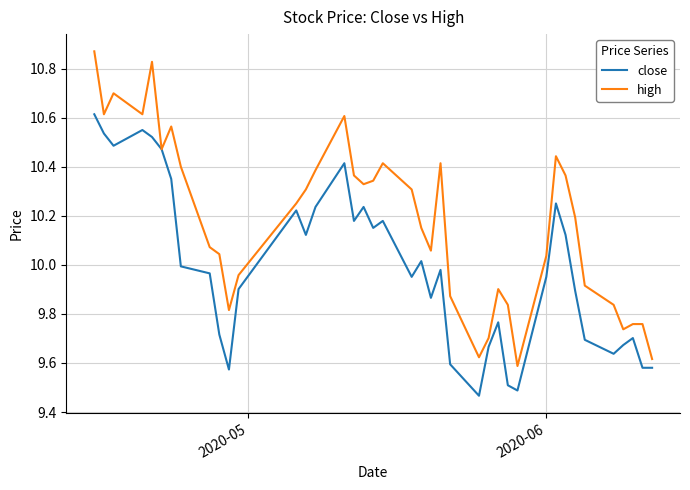

List the series in order of their overall mean, highest first.

high, close